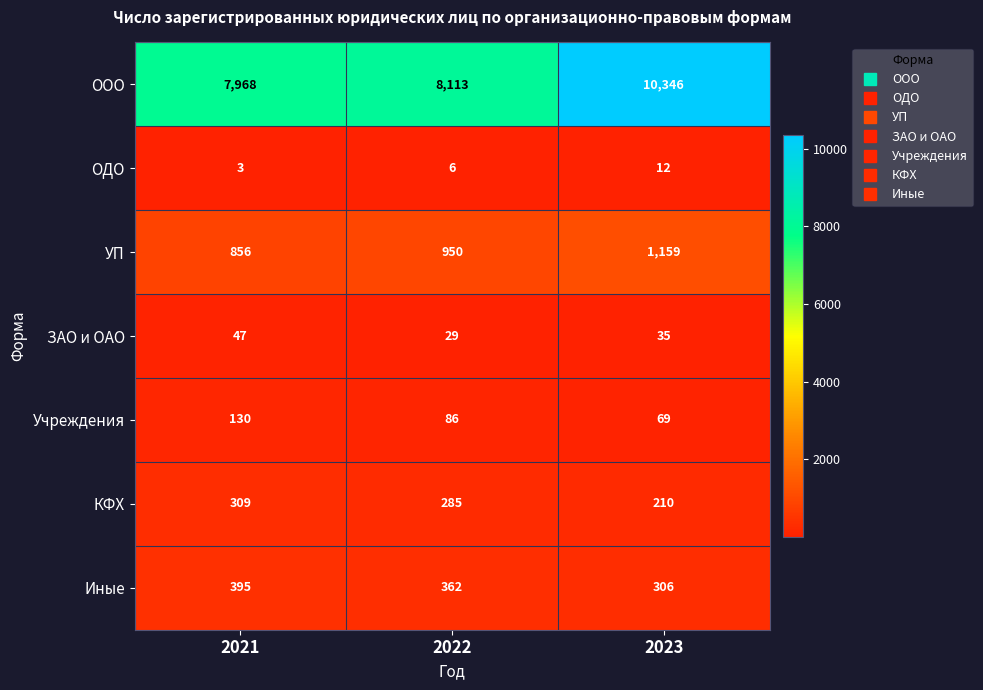

What is the approximate value of ОДО at 2023?

12